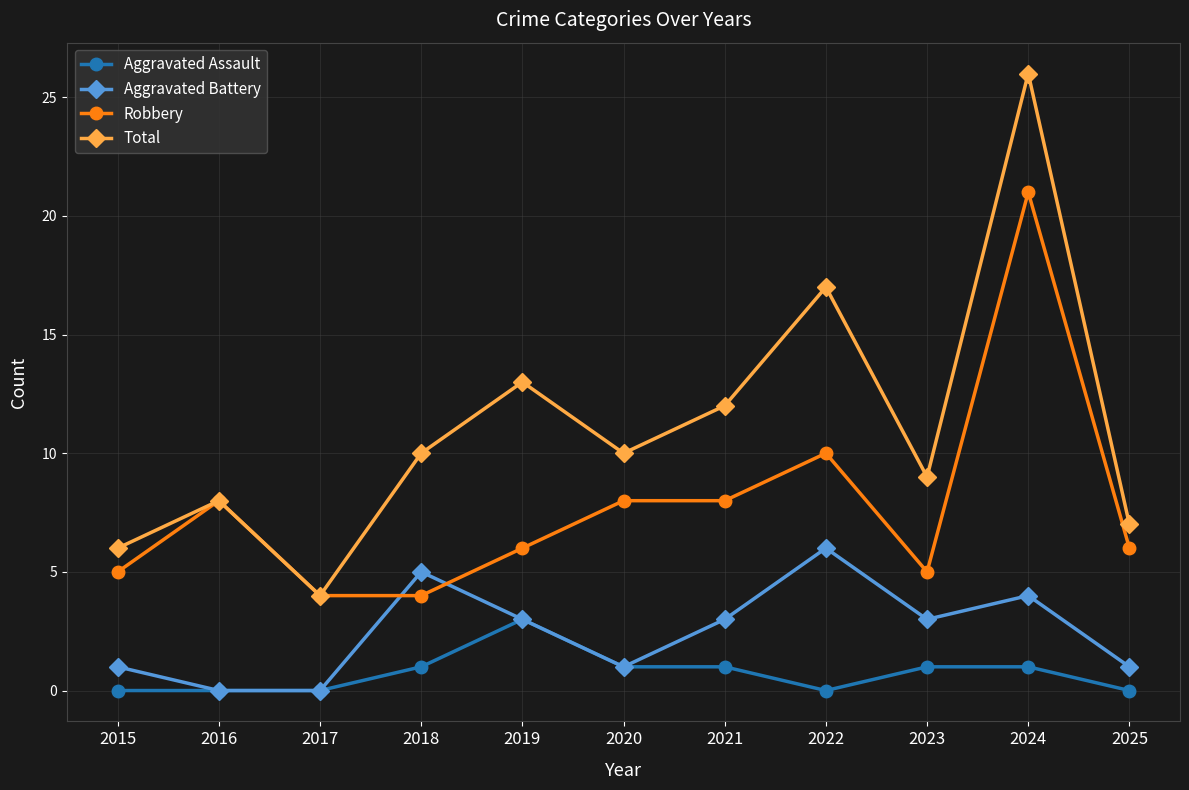

Where does the Robbery series first go above 6?

2016